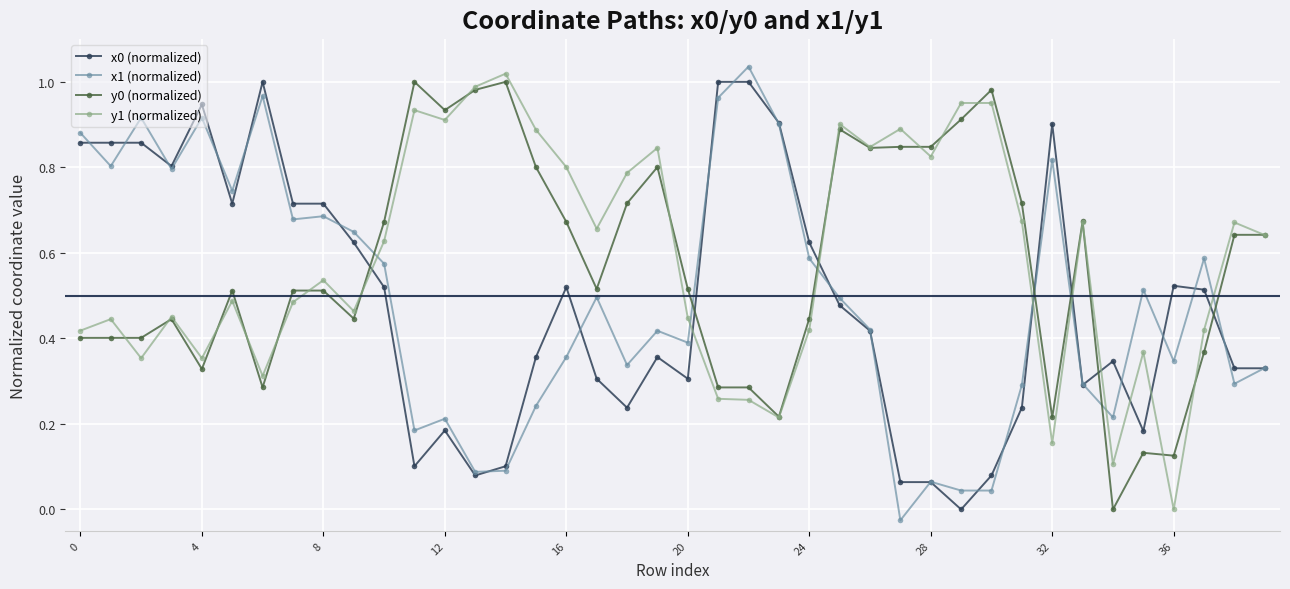

True or false: y0 (normalized) has more than 0 interior local peaks.

True